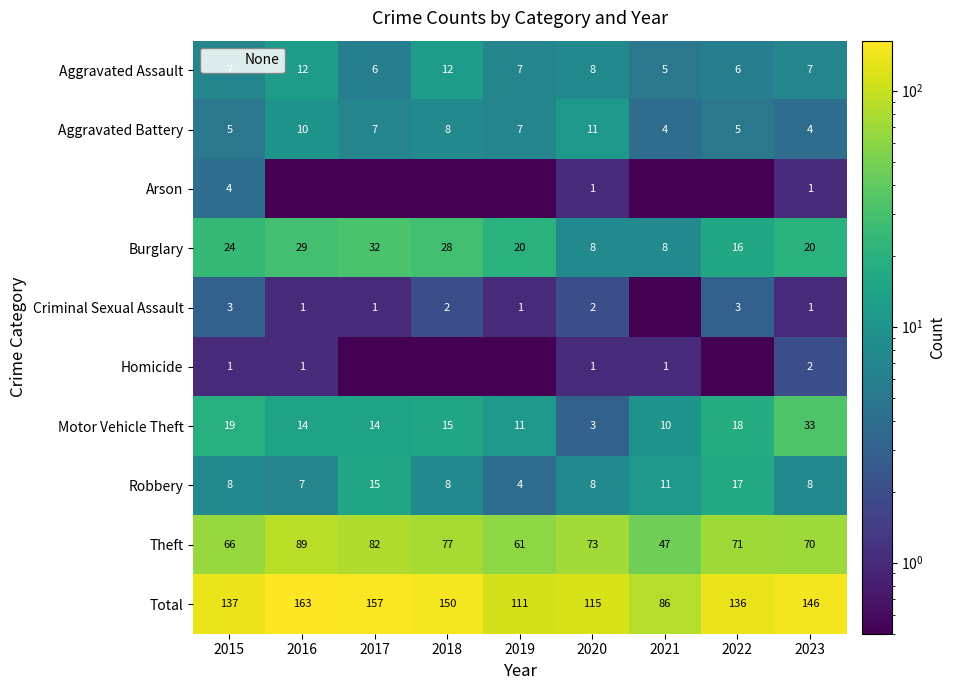

At which label is Theft closest to 68?

2015